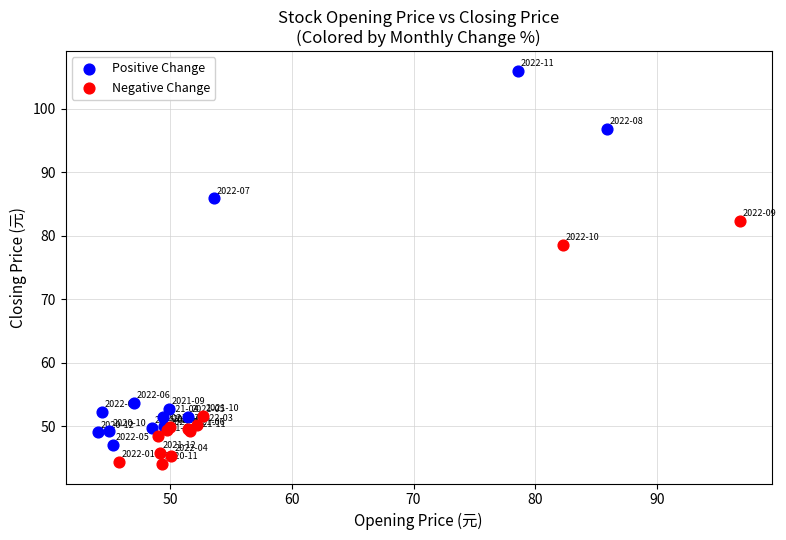

Which series reaches the maximum Y coordinate?

Positive Change